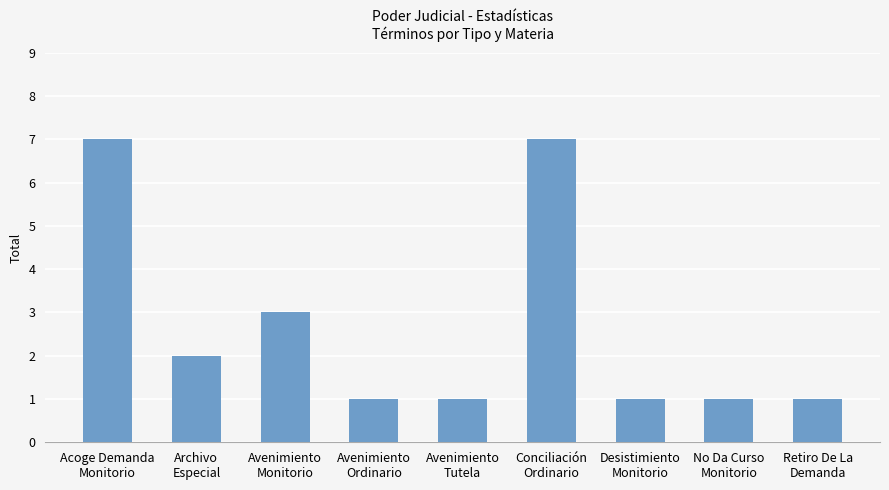

The chart shows a value of 2 at Archivo
Especial. True or false?

True